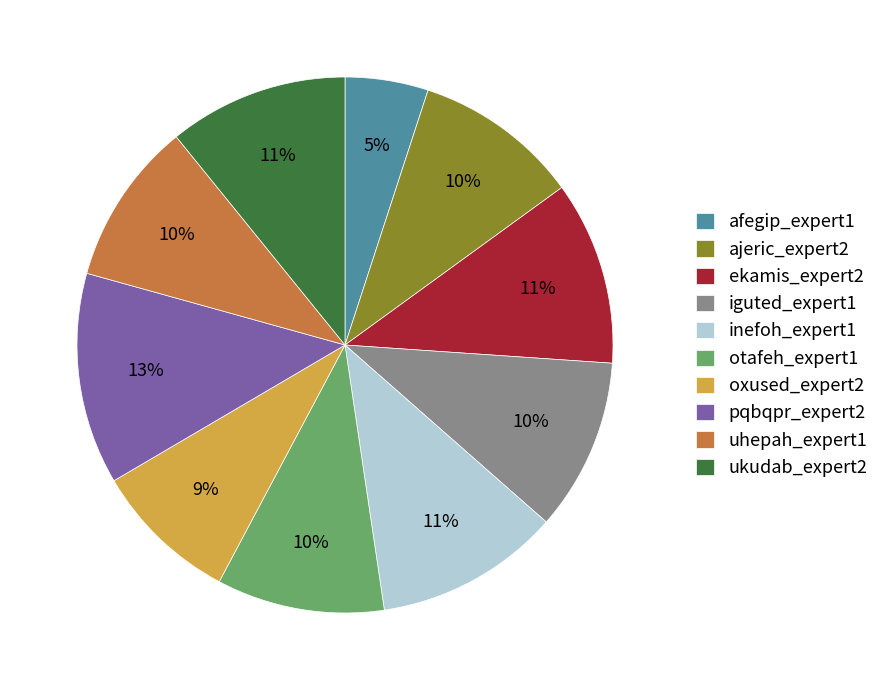

Is it true that uhepah_expert1 is 10% of the pie?

True